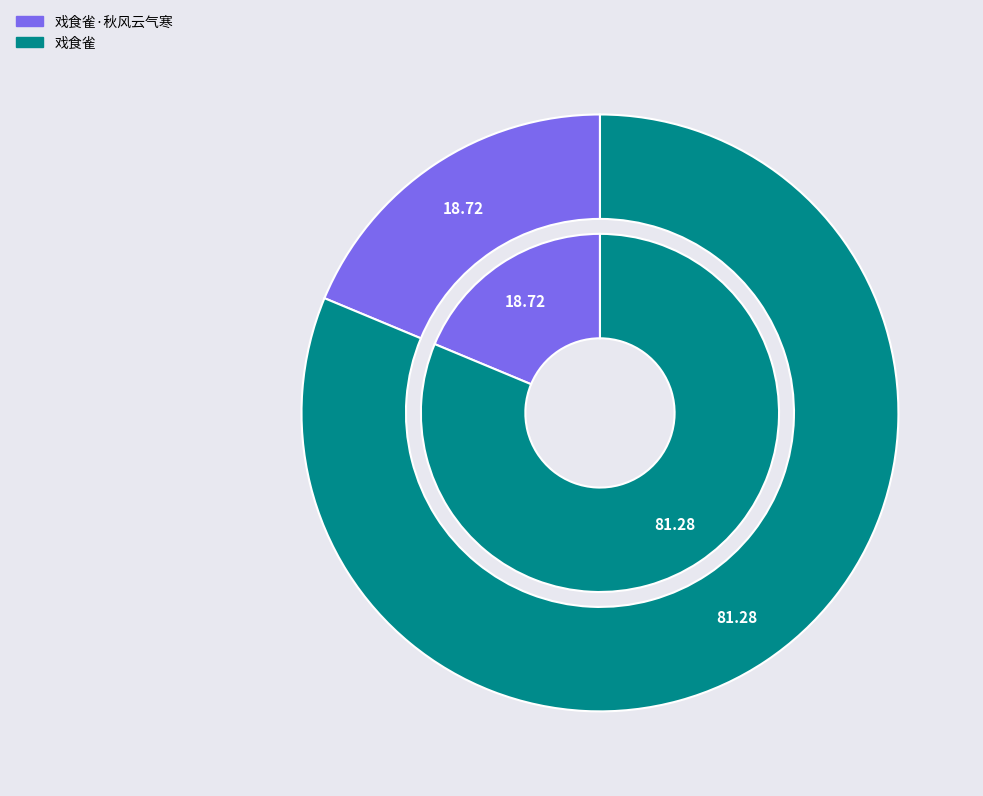

To the nearest percent, what percentage of the pie is 戏食雀·秋风云气寒?

19%